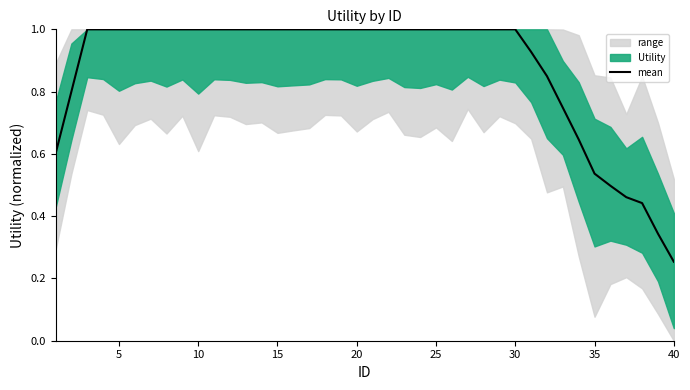

The mean series shows 0.6 at 10. True or false?

False